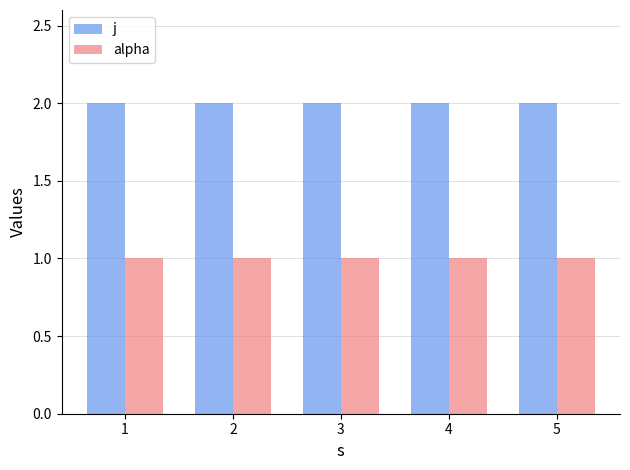

What is the sum of the alpha values at 3 and 5?

2